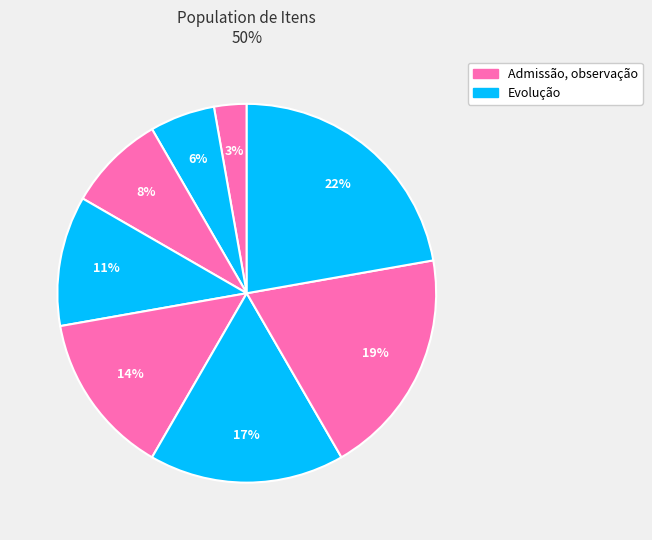

How many slices are in this pie chart?

8